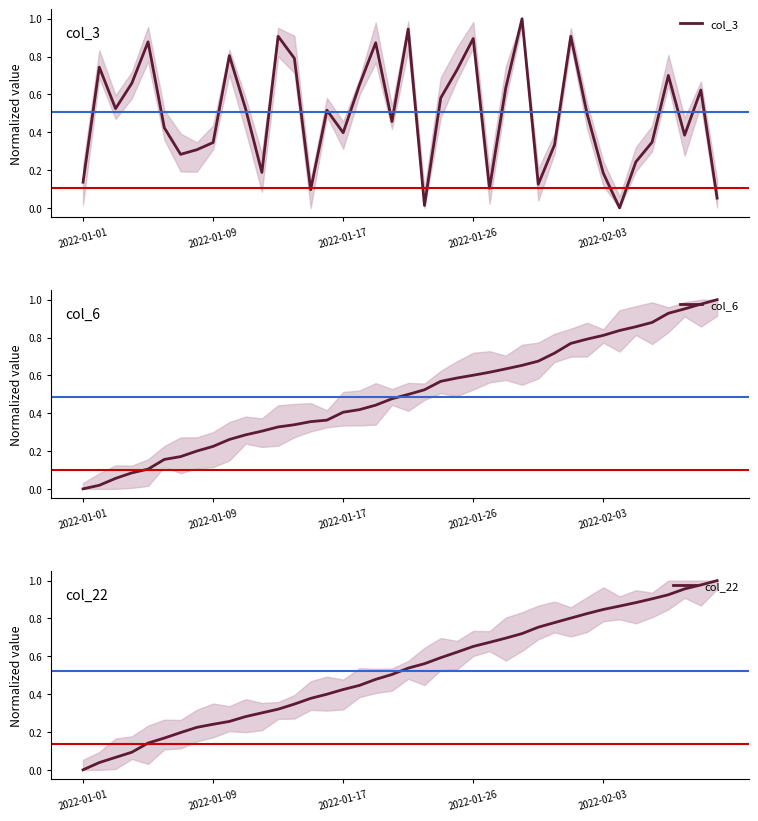

In col_3, how many points are higher than both neighbors (excluding endpoints)?

12